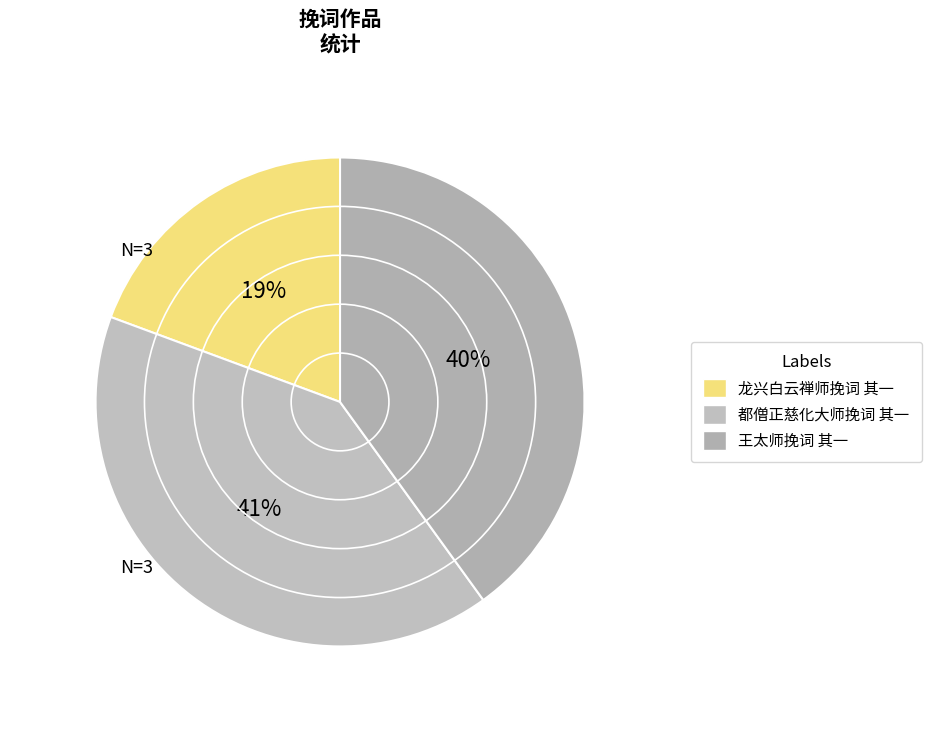

How many slices are in this pie chart?

3